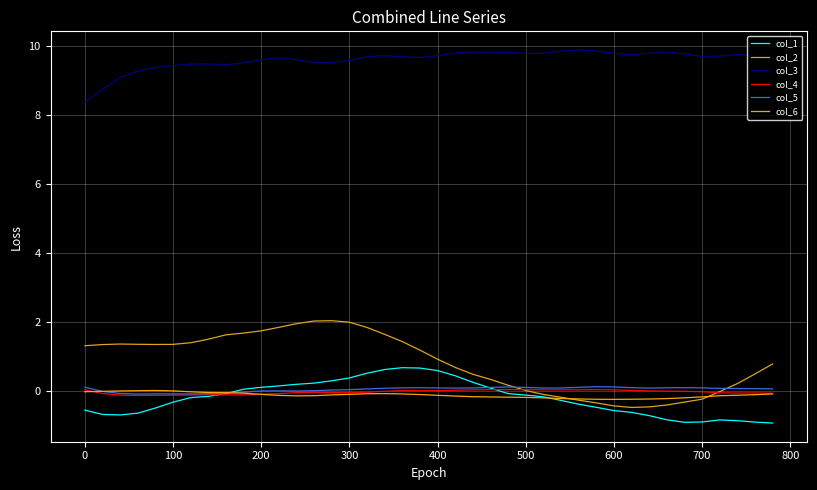

What is the difference between the maximum and minimum values in the col_6 series?

0.3